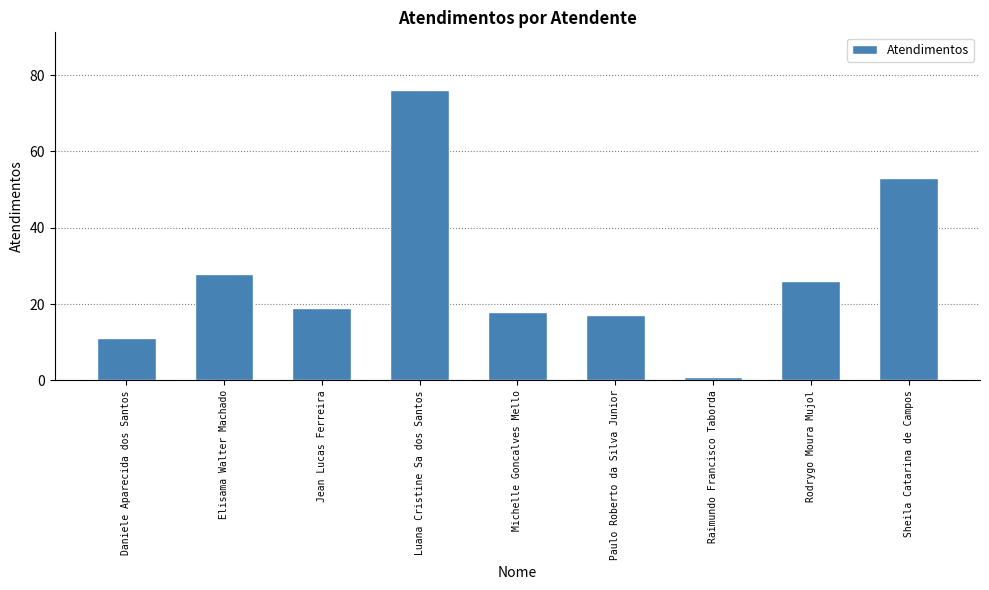

The chart shows a value of 1 at Raimundo Francisco Taborda. True or false?

True